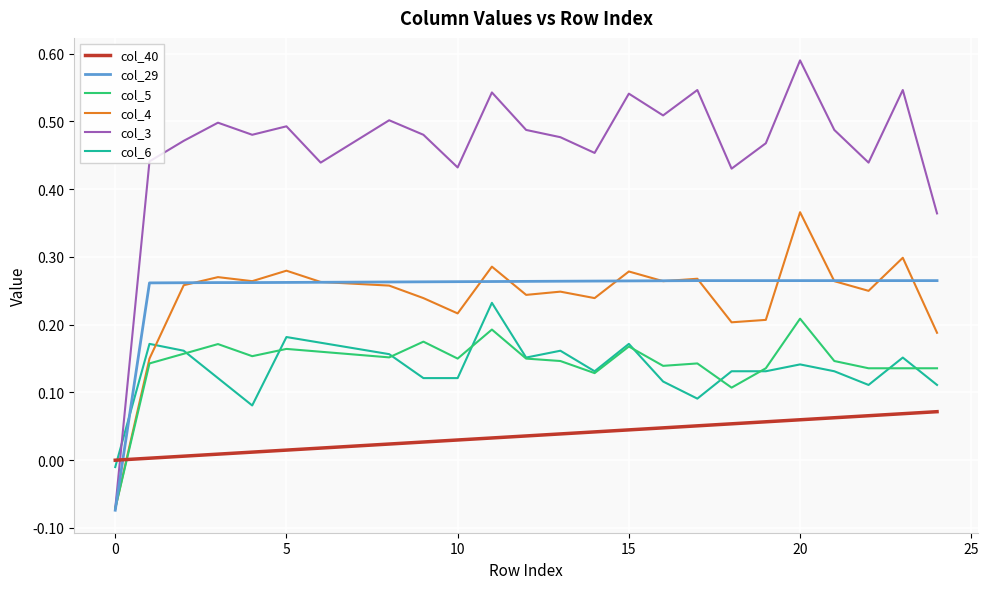

How many times do col_40 and col_4 cross each other?

1